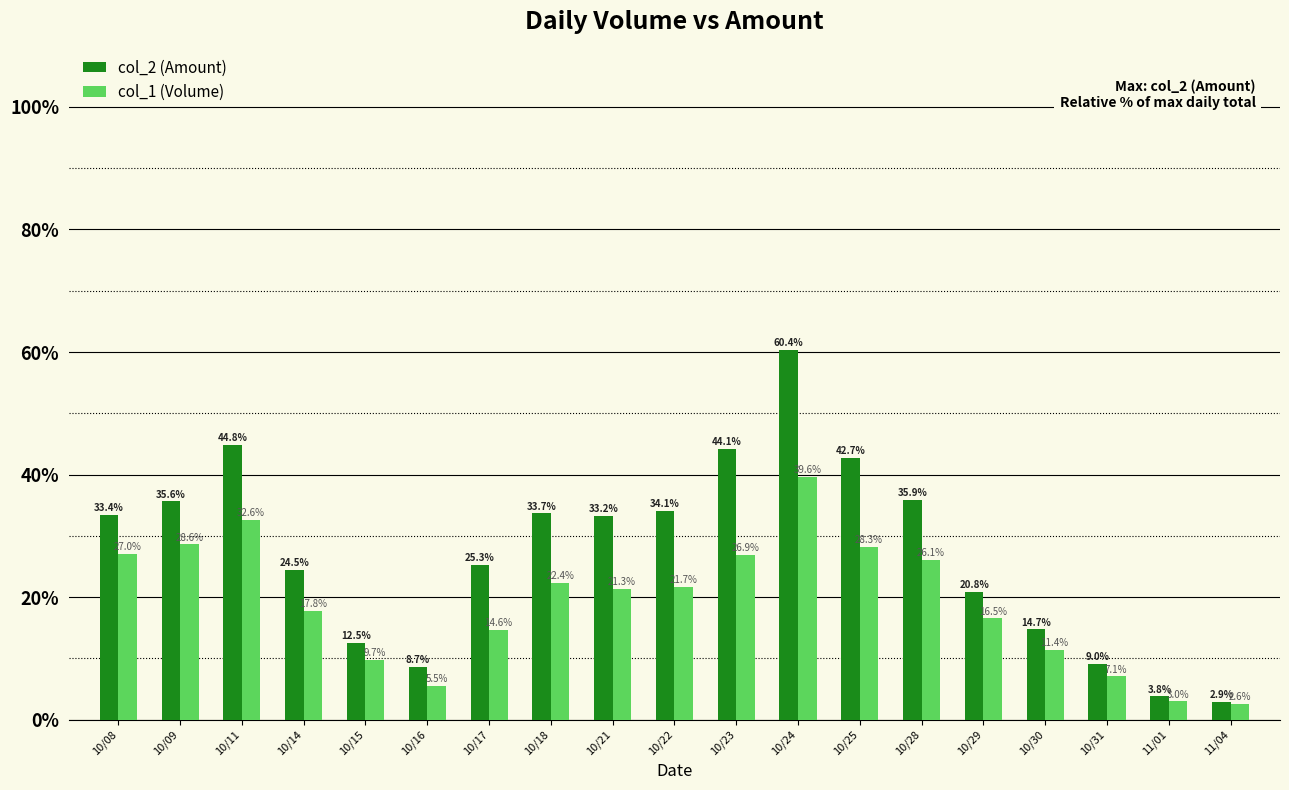

What is the value of the col_1 (Volume) bar at the 9th from the left?

21.3